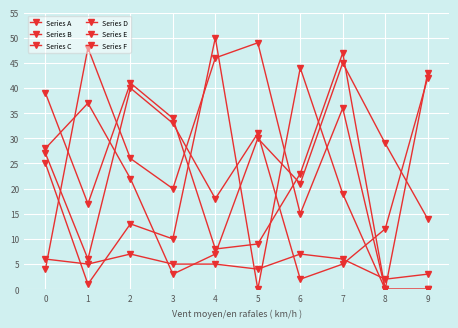

Is the value of Series F at 7 greater than the value of Series B at 4?

Yes